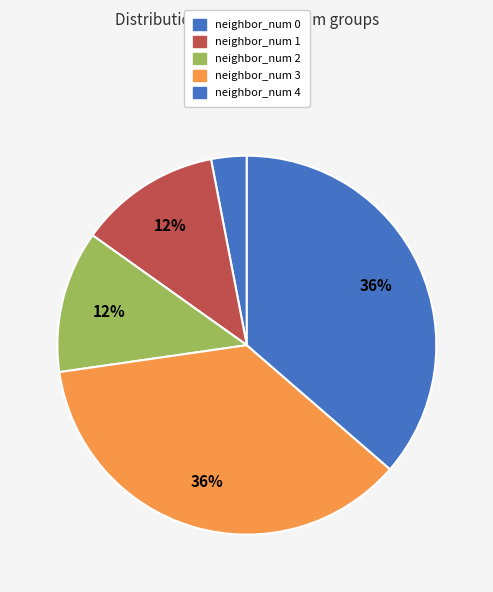

To the nearest percent, what percentage of the pie is neighbor_num 4?

36%